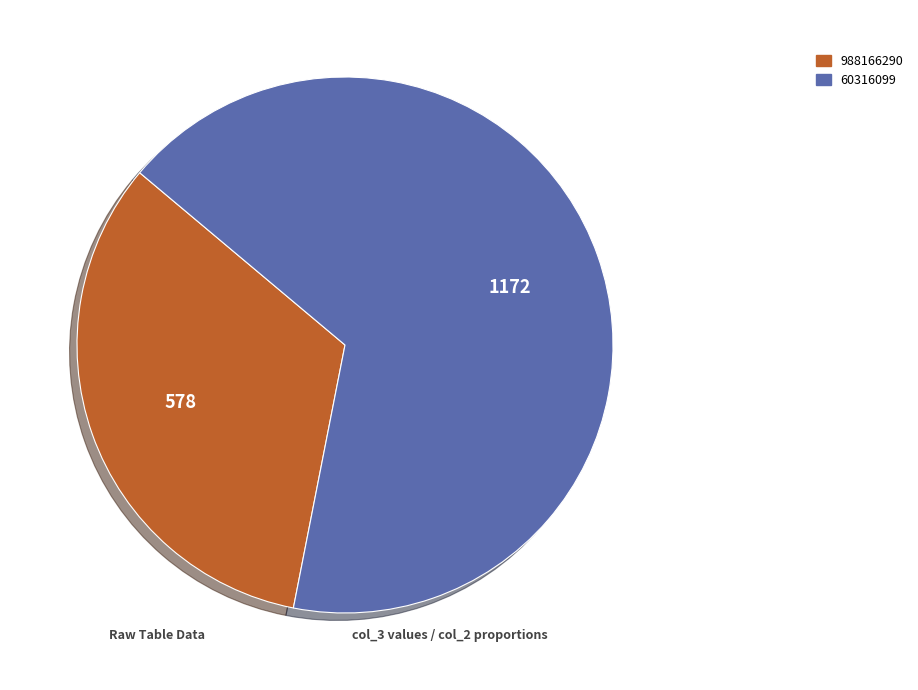

Do 988166290 and 60316099 together represent more than half of the pie?

Yes